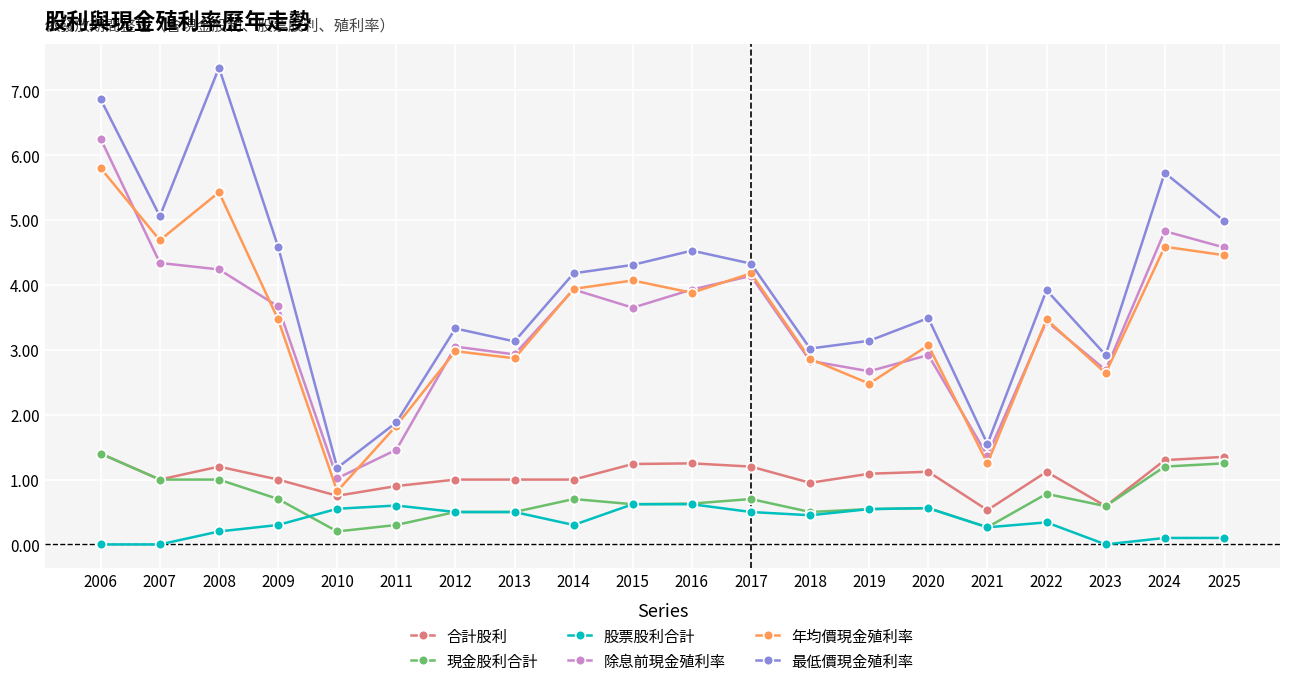

Which series has the widest spread of values?

最低價現金殖利率